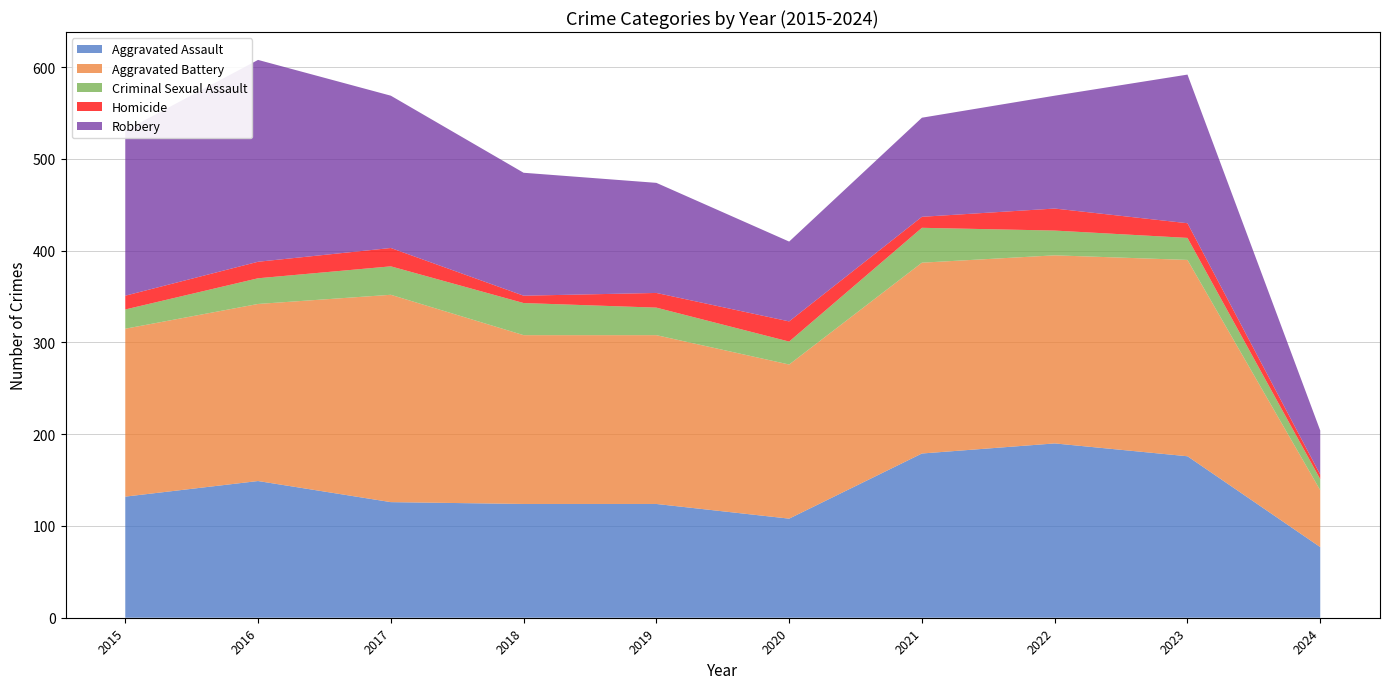

Reading left to right, transcribe all the data shown in this chart.

Aggravated Assault: 132	149	126	124	124	108	179	190	176	77
Aggravated Battery: 183	193	226	184	184	168	208	205	214	62
Criminal Sexual Assault: 21	28	31	35	30	25	38	27	24	12
Homicide: 15	18	20	8	16	22	12	24	16	5
Robbery: 180	220	166	134	120	87	108	123	162	48